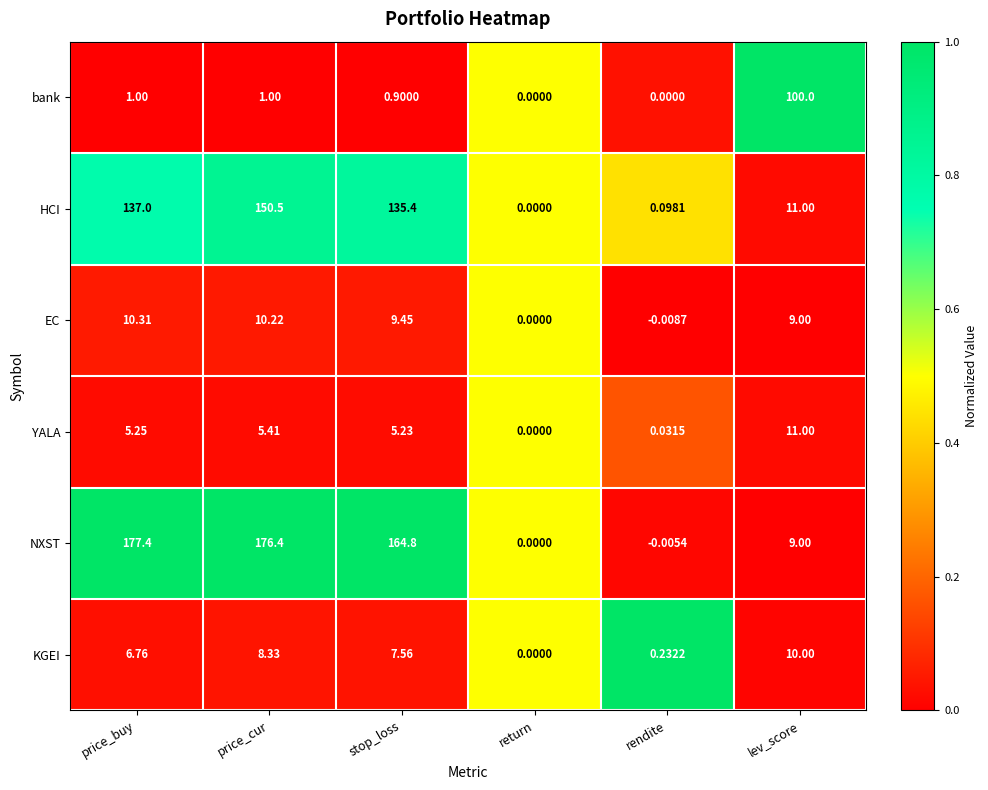

Which series changed the most between price_buy and rendite?

NXST